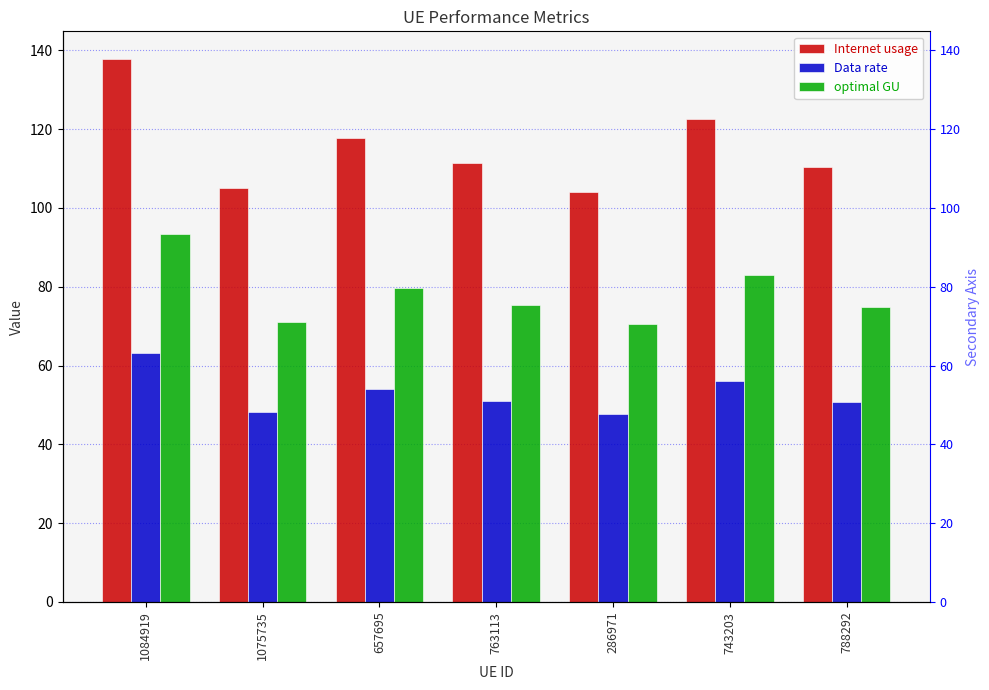

How many bars are there in each group?

3